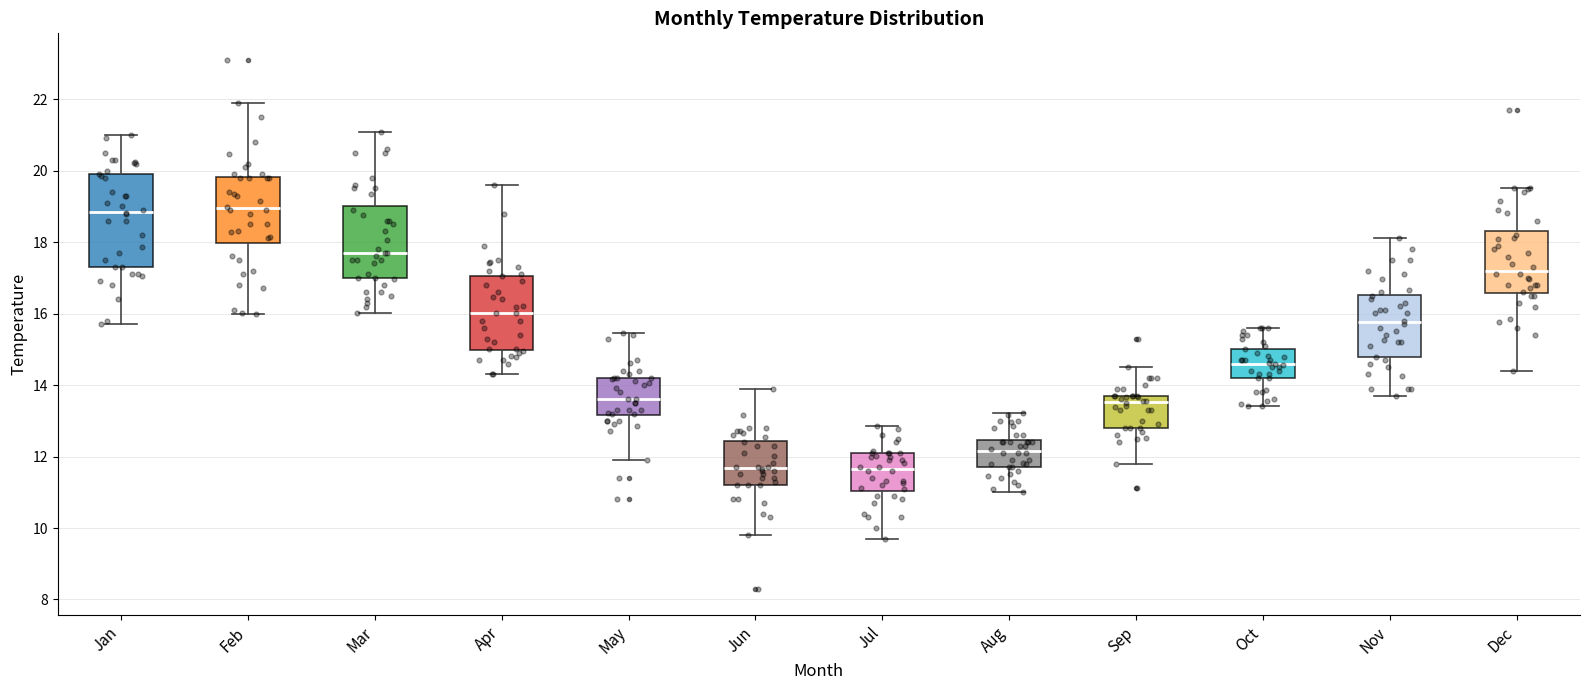

Comparing the boxes themselves (not the whiskers), which one is the tallest?

Jan